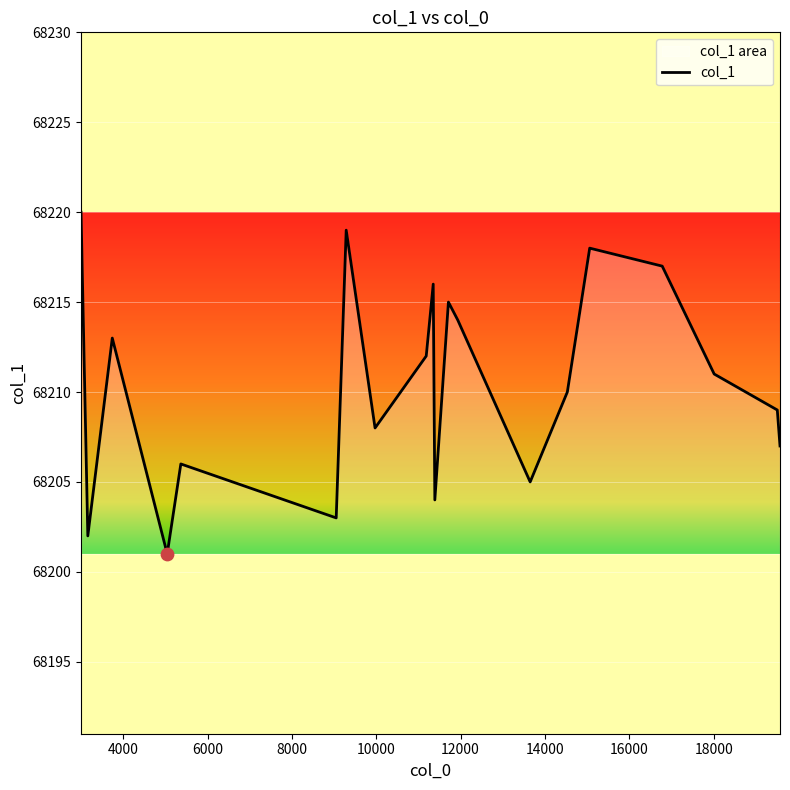

What is the difference between the maximum and minimum values?

19